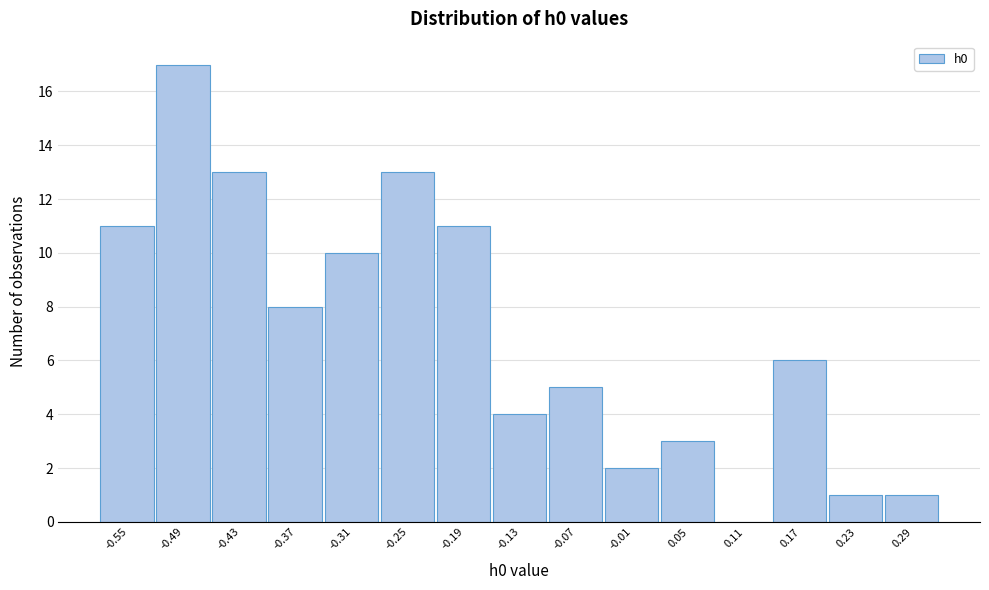

Reading left to right, transcribe this chart: for each bar, give the range it covers on the x-axis and its height. Neither the bar edges nor the heights are printed on the chart, so give them approximately, as read against the axes.

-0.58 to -0.52: 11
-0.52 to -0.46: 17
-0.46 to -0.40: 13
-0.40 to -0.34: 8
-0.34 to -0.28: 10
-0.28 to -0.22: 13
-0.22 to -0.16: 11
-0.16 to -0.10: 4
-0.10 to -0.04: 5
-0.04 to 0.02: 2
0.02 to 0.08: 3
0.08 to 0.14: 0
0.14 to 0.20: 6
0.20 to 0.26: 1
0.26 to 0.32: 1